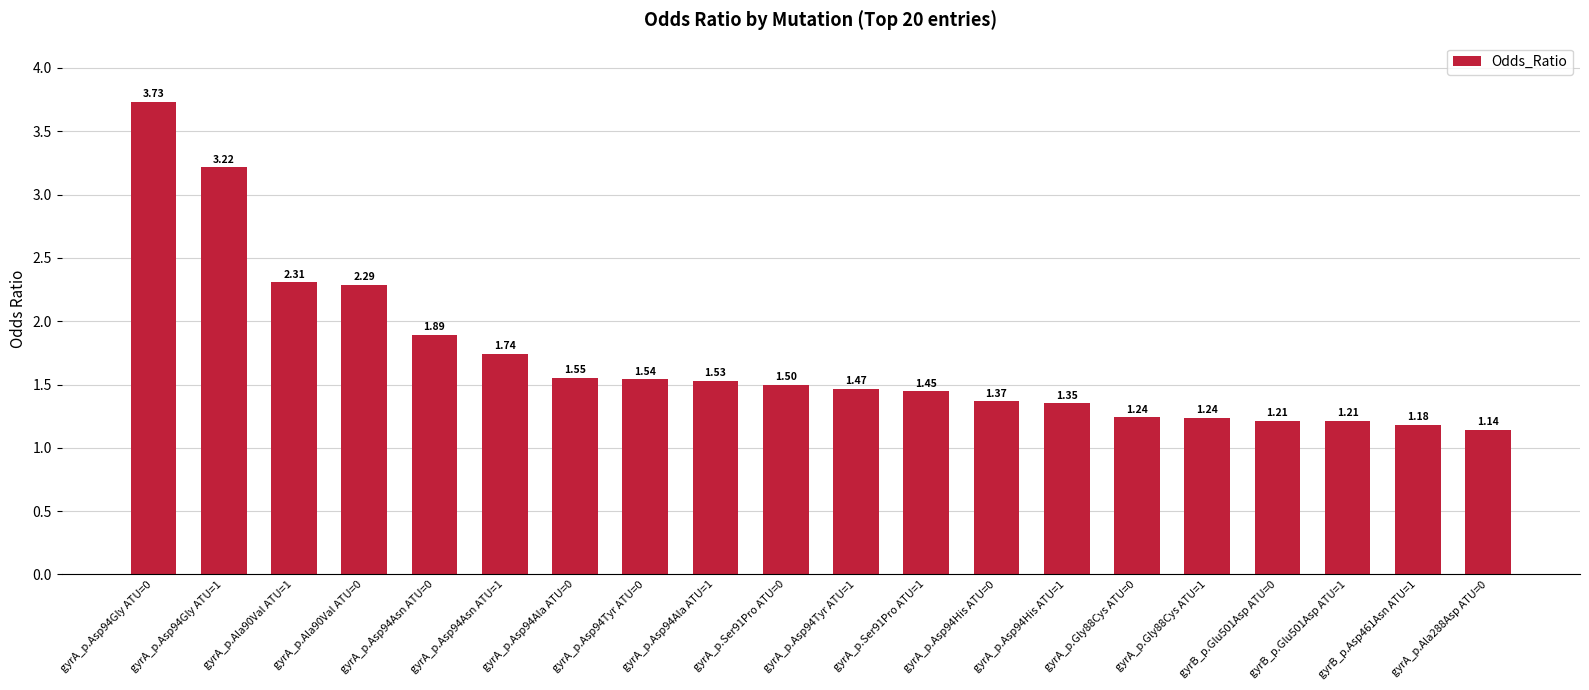

What is the difference between the maximum and minimum values?

2.6